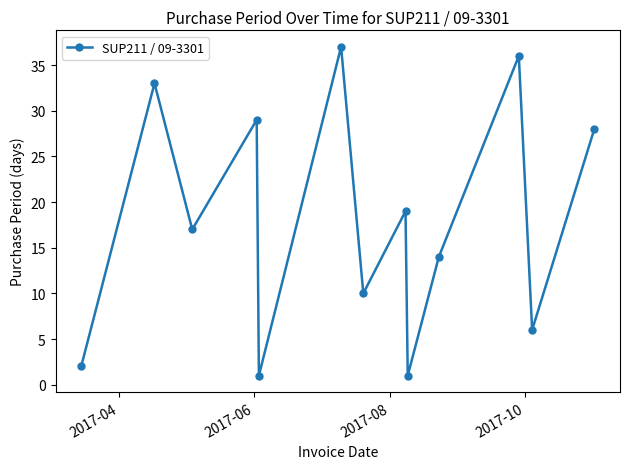

True or false: there are more than 0 points higher than both neighbors.

True